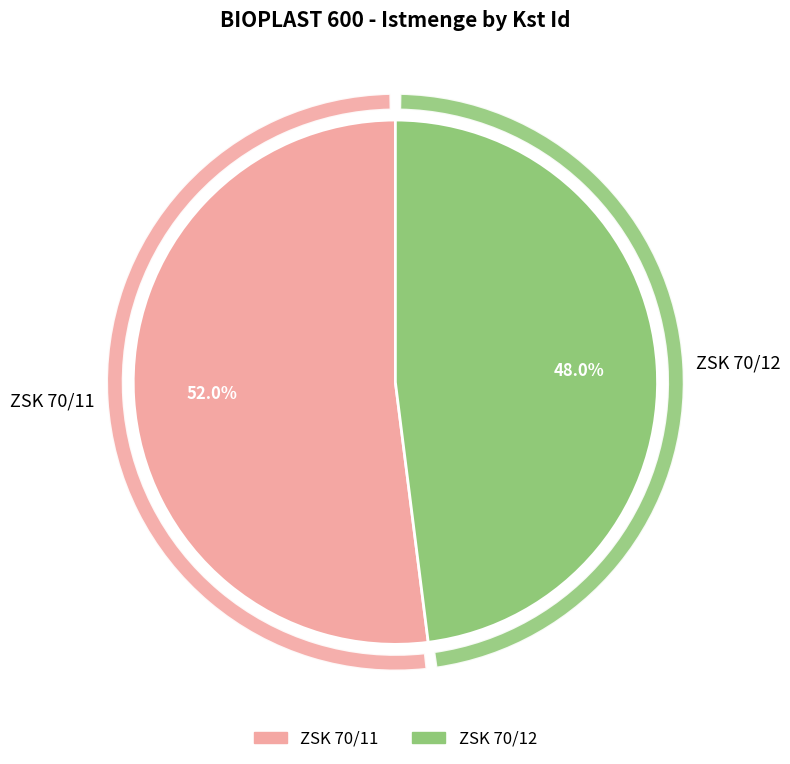

Combined, what portion of the pie is ZSK 70/11 and ZSK 70/12?

100.0%